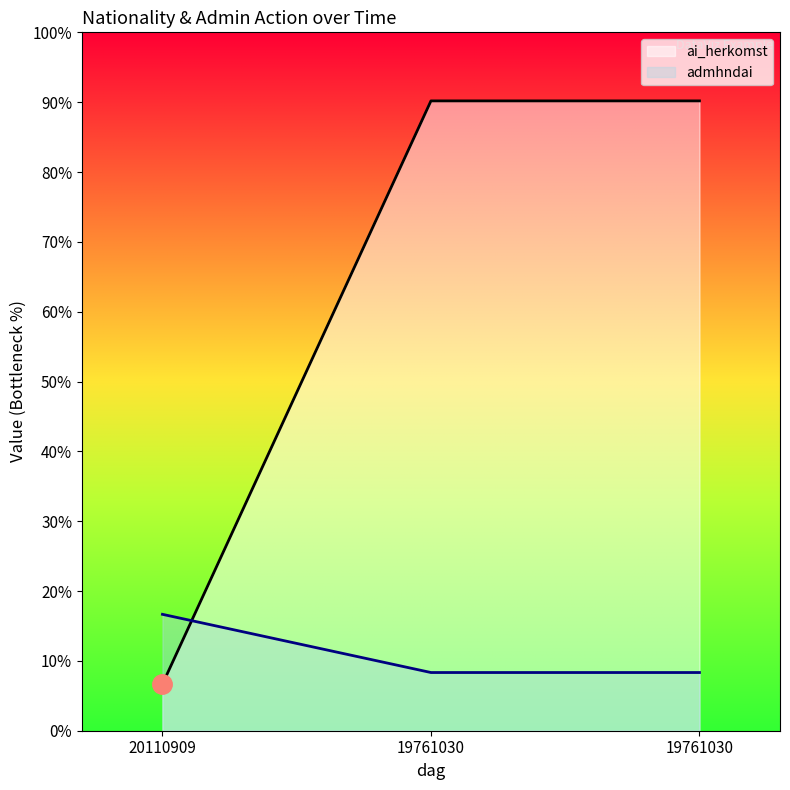

Rank the categories by admhndai value from lowest to highest.

19761030, 19761030, 20110909